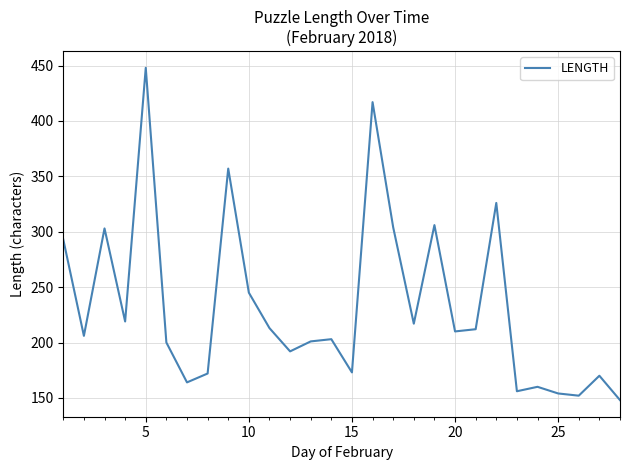

What is the greatest value displayed?

448